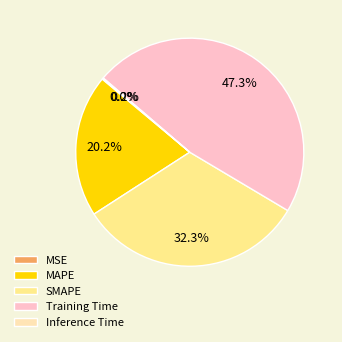

To the nearest percent, what is the difference between the largest and smallest slice percentages?

47%